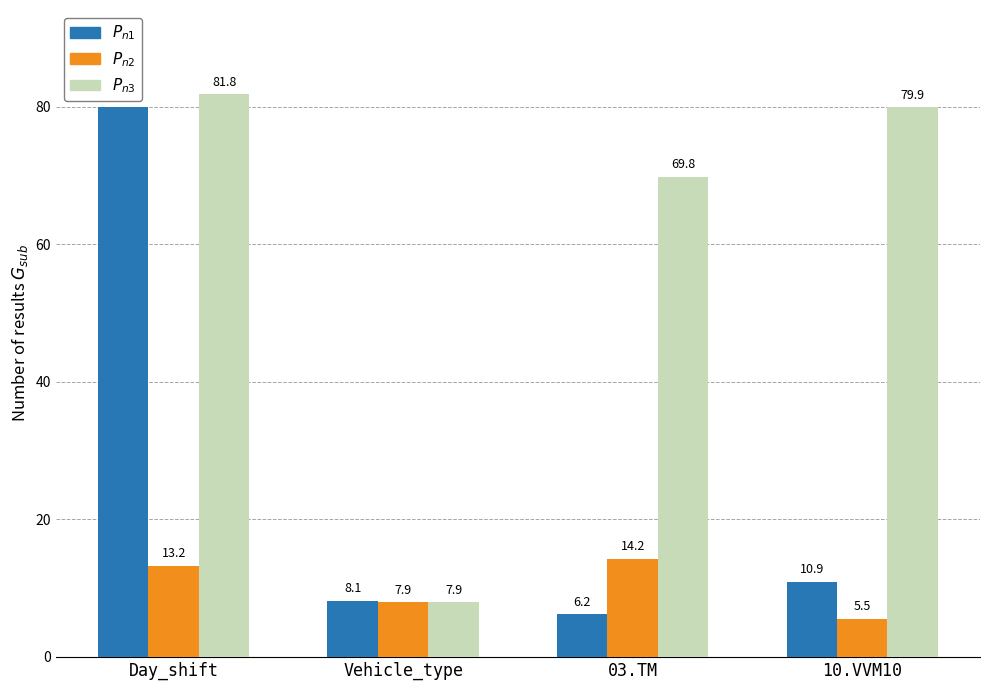

How many data points in $P_{n1}$ are less than 10?

2